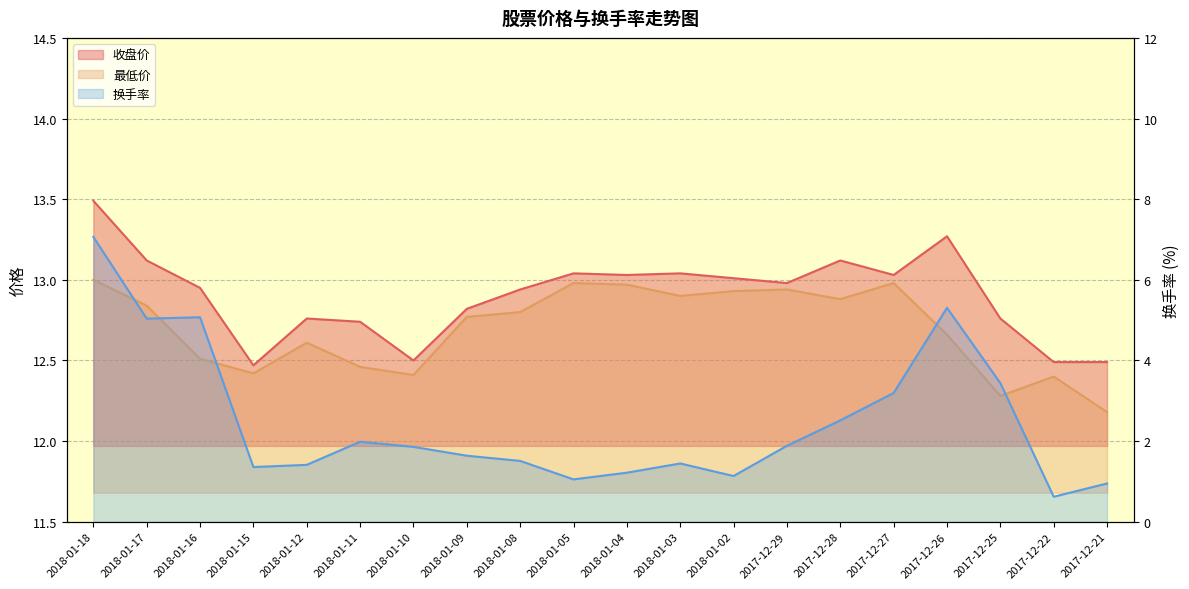

What is the average value of the 换手率 series?

2.5